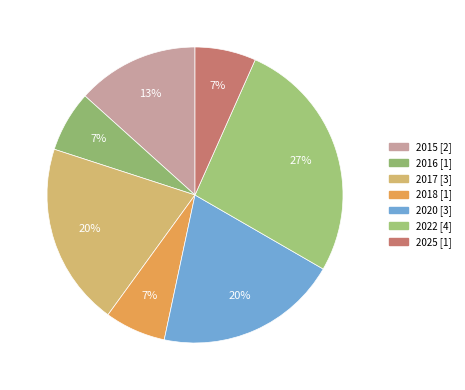

Count the number of slices in the pie.

7